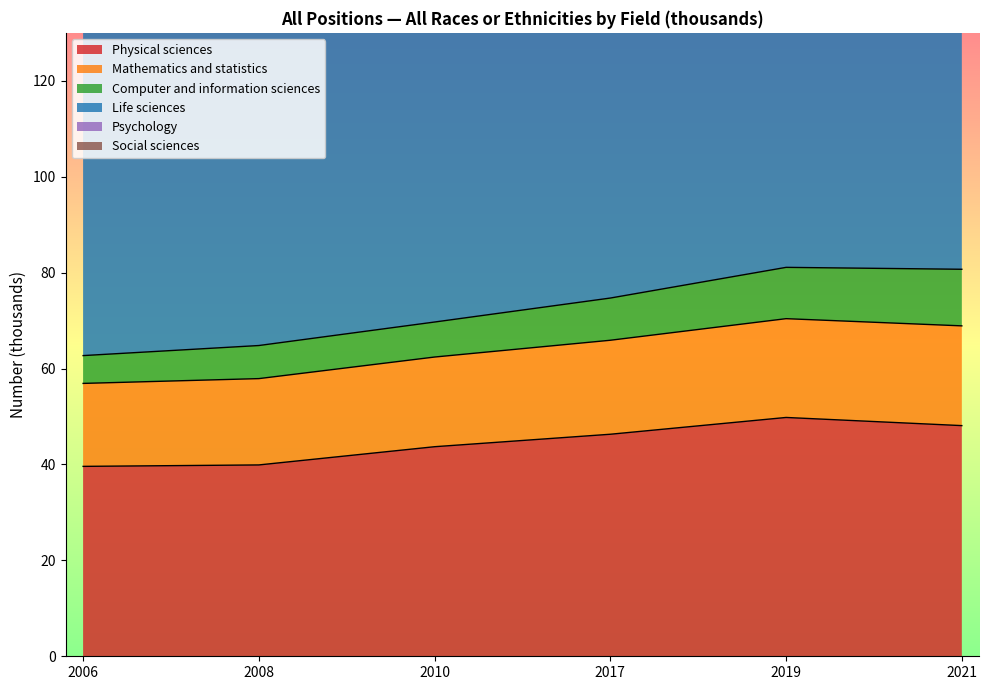

What is the difference between the Life sciences values at 2021 and 2010?

32.0